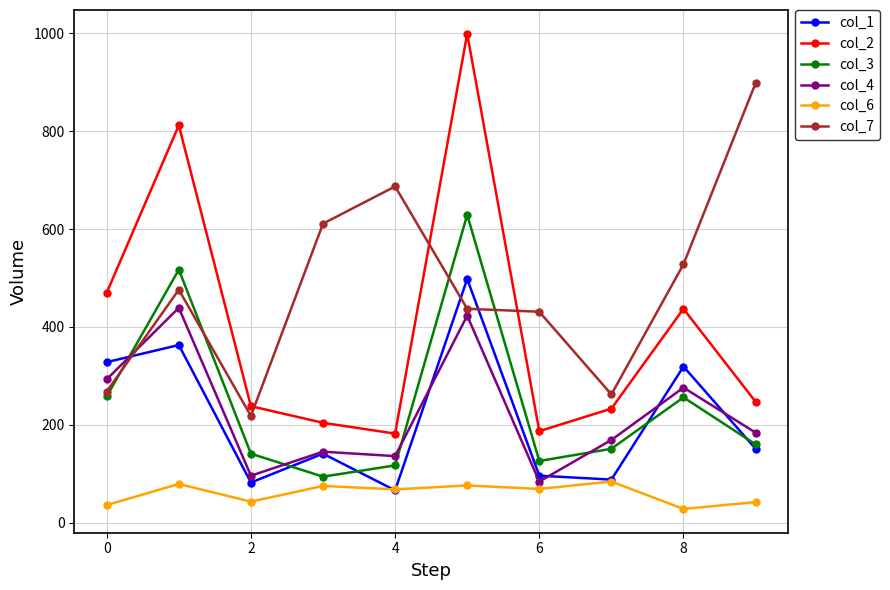

True or false: col_1 has more than 1 interior local peaks.

True